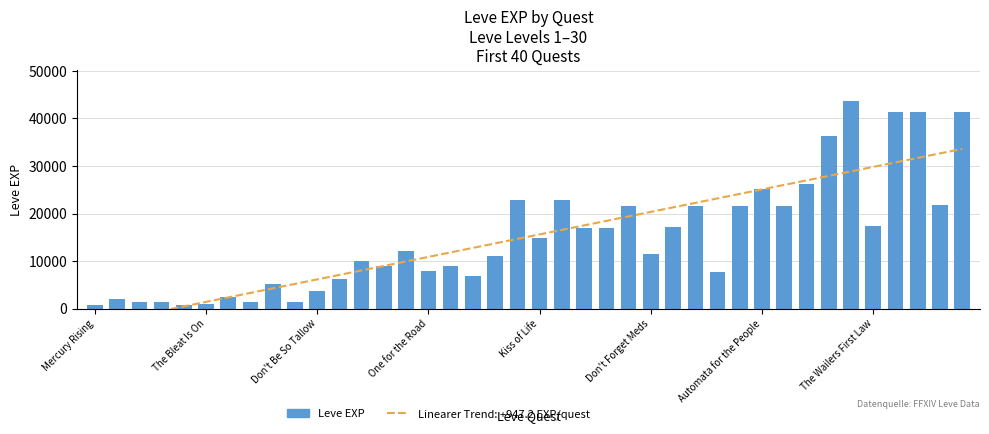

What is the change in value from Automata for the People to 25?

+9070